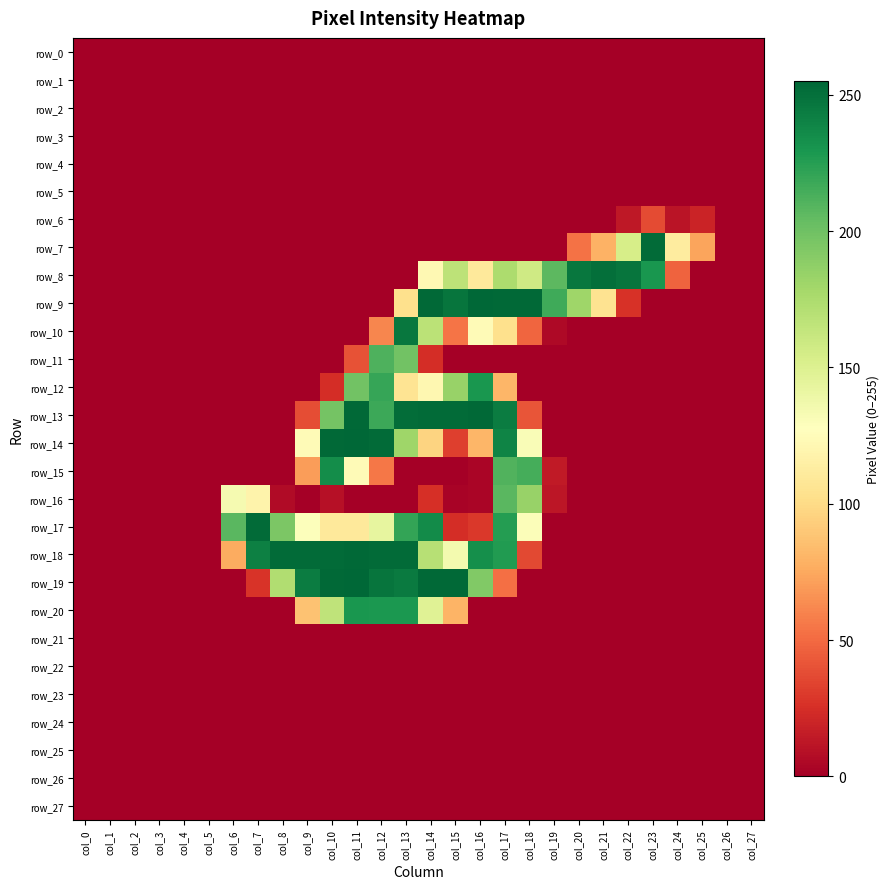

At which label does row_16 reach its minimum?

col_0